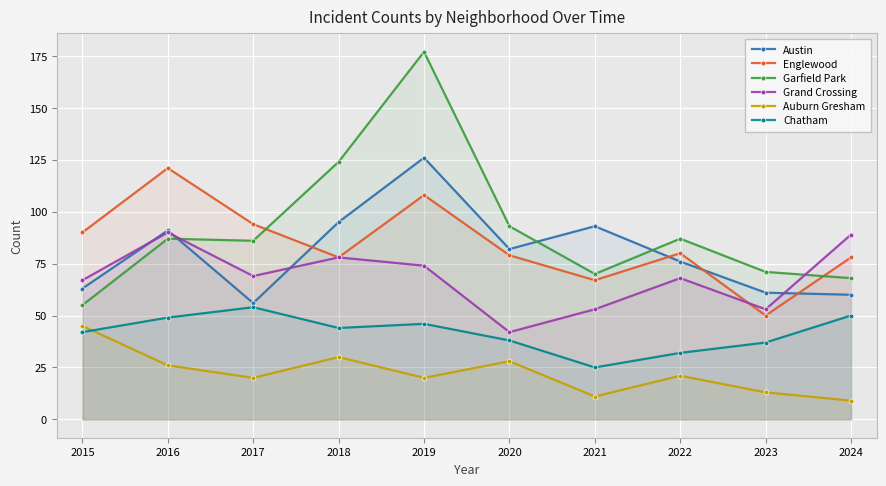

At which label does Grand Crossing first exceed 69?

2016